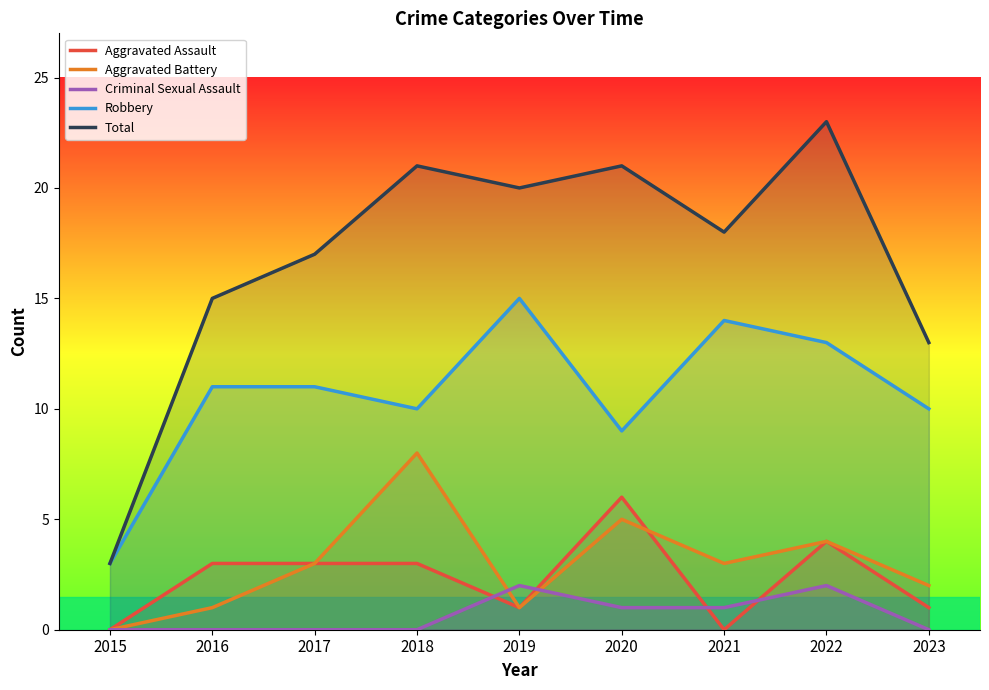

Is the value of Aggravated Battery at 2015 greater than the value of Aggravated Assault at 2022?

No